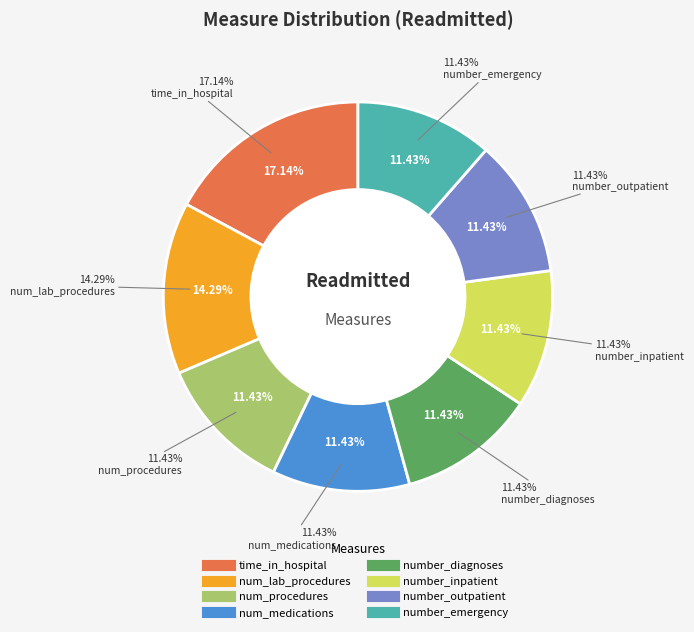

Count the number of slices in the pie.

8